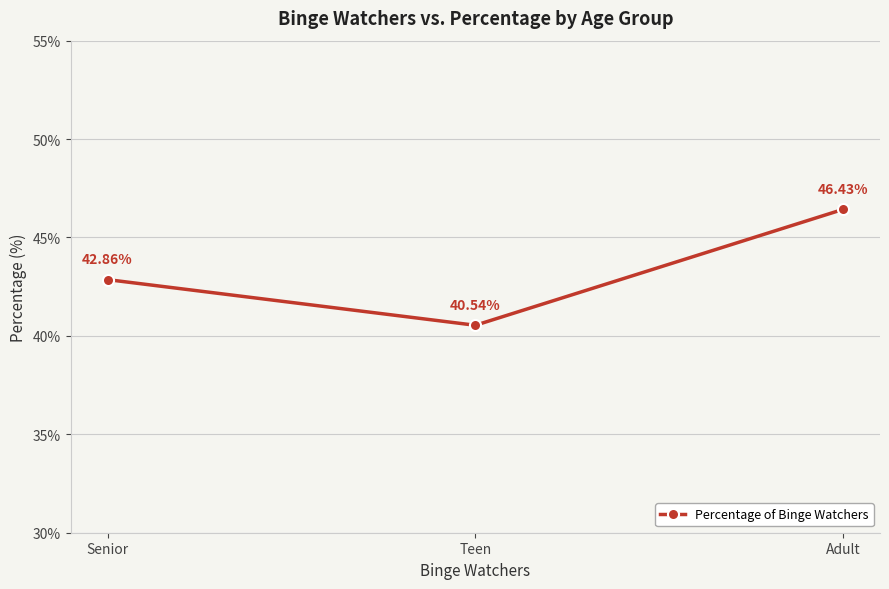

How many values are below 42?

1